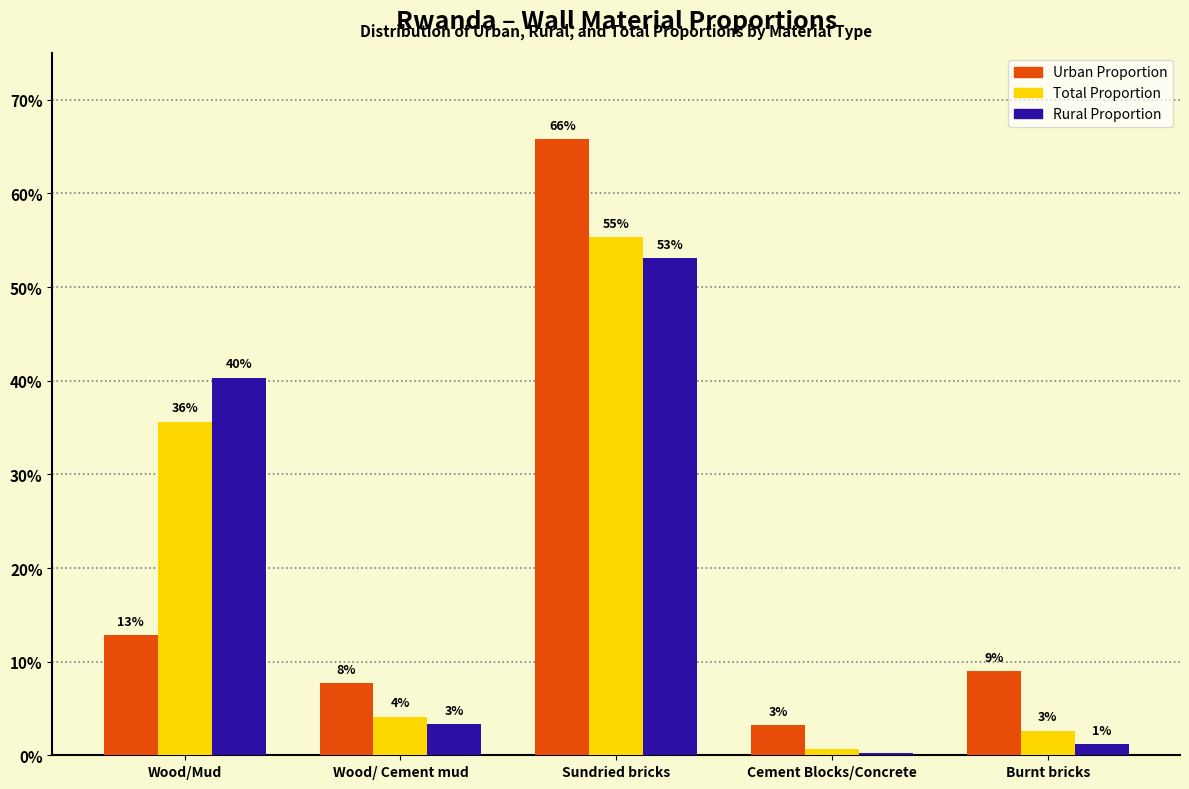

List the series in order of their peak value, highest first.

Urban Proportion, Total Proportion, Rural Proportion